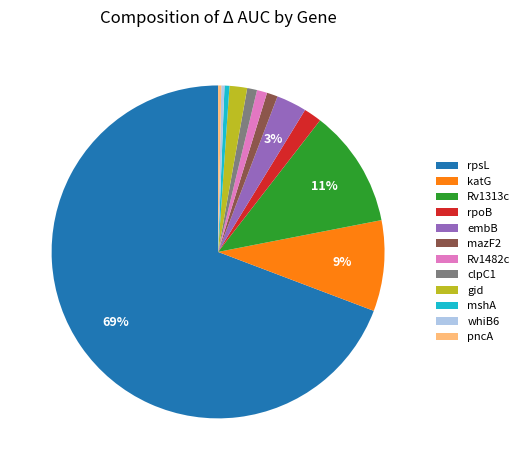

Do embB and Rv1313c together represent more than half of the pie?

No